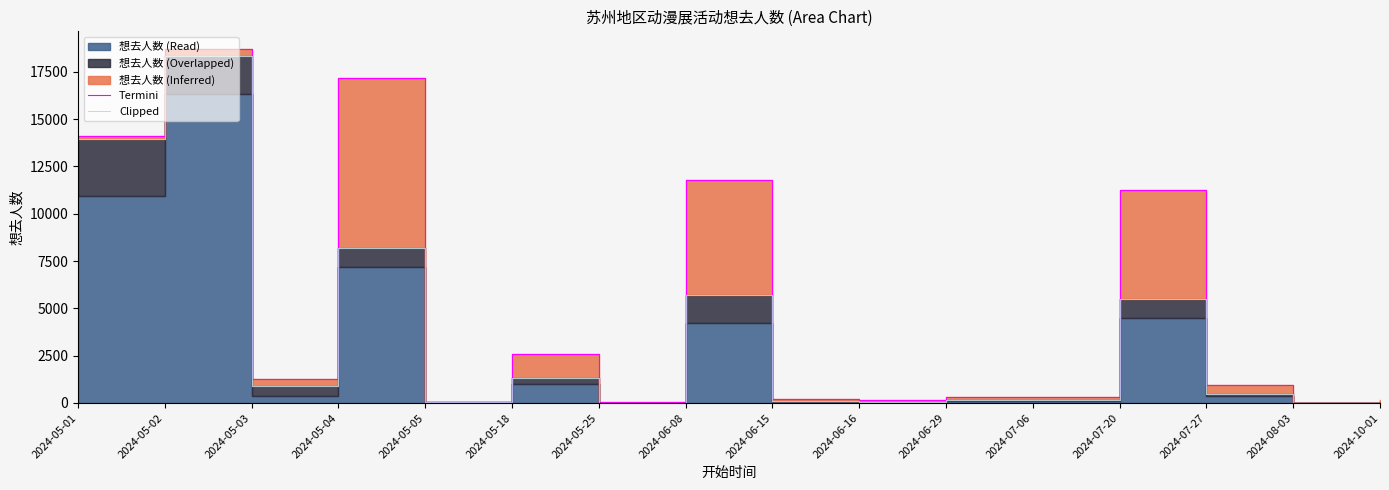

Is this an area chart (filled region under the line)?

No